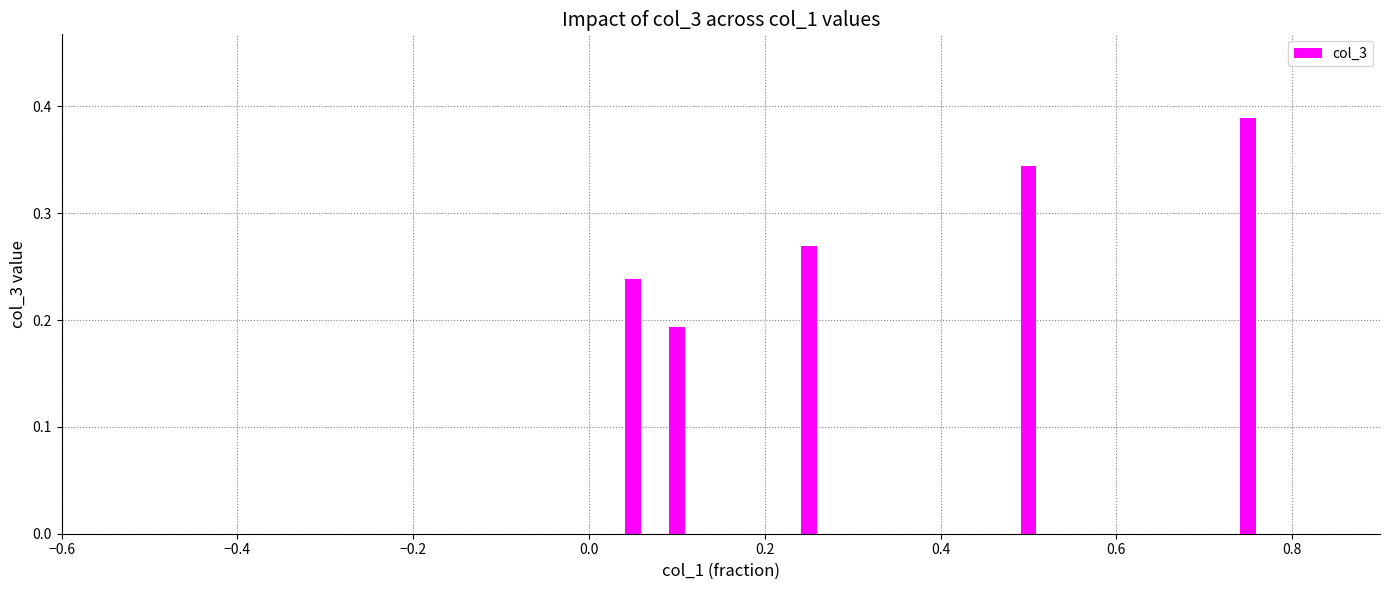

Are the bars horizontal?

No